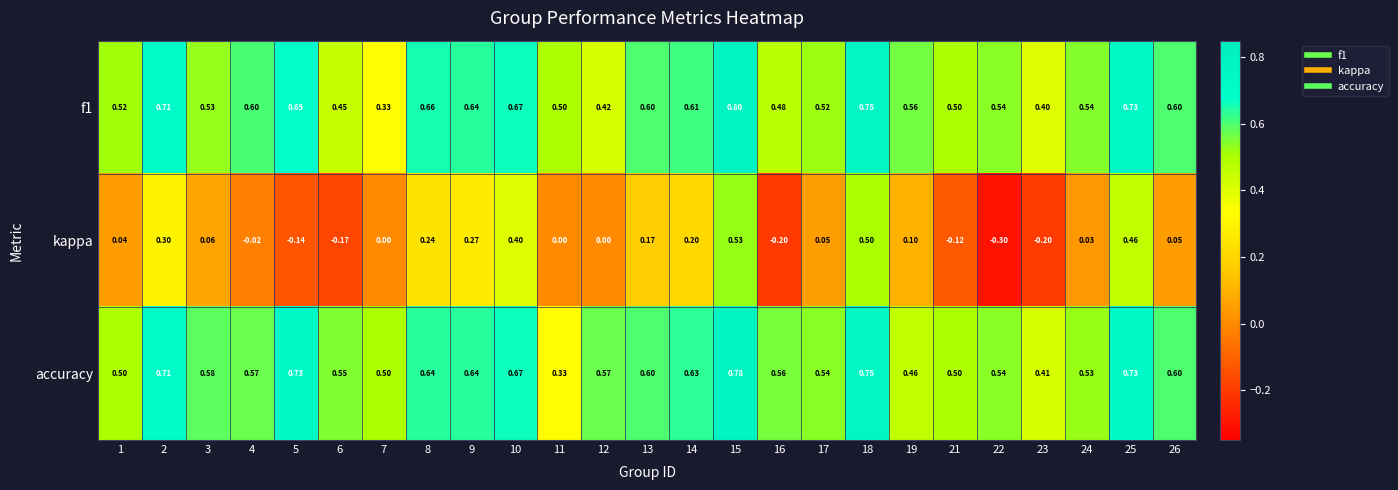

Which series has the widest spread of values?

kappa